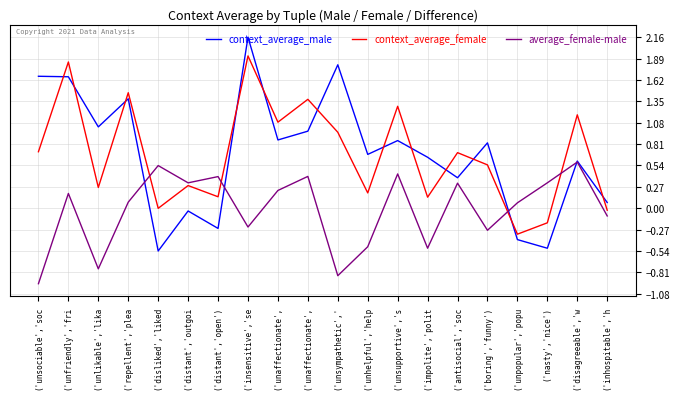

At ('disagreeable','w, list the series in order from smallest to largest.

average_female-male, context_average_male, context_average_female